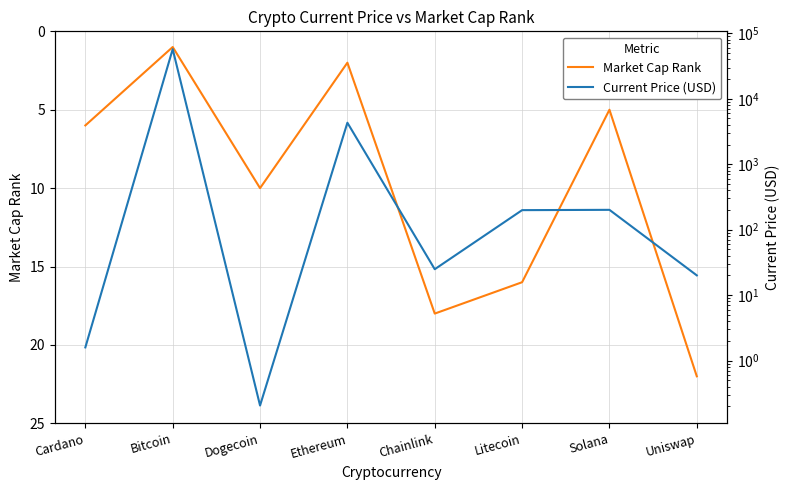

What is the highest value of the Current Price (USD) series?

57340.0